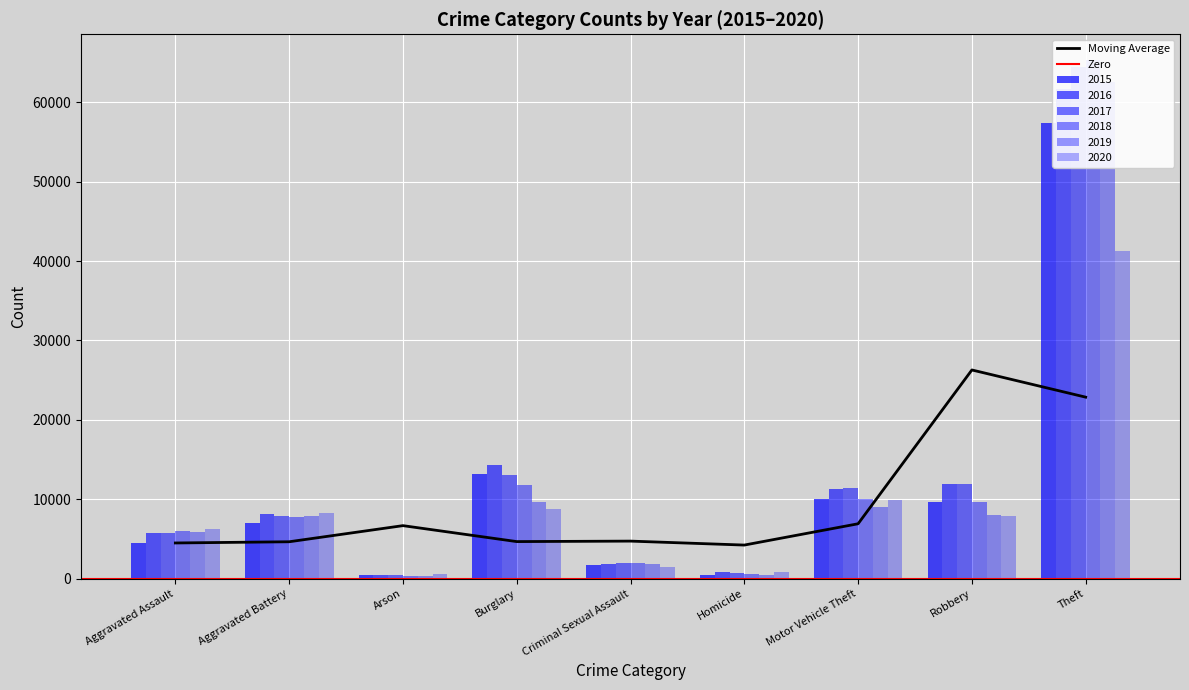

Which has a higher value, Homicide or Motor Vehicle Theft?

Motor Vehicle Theft